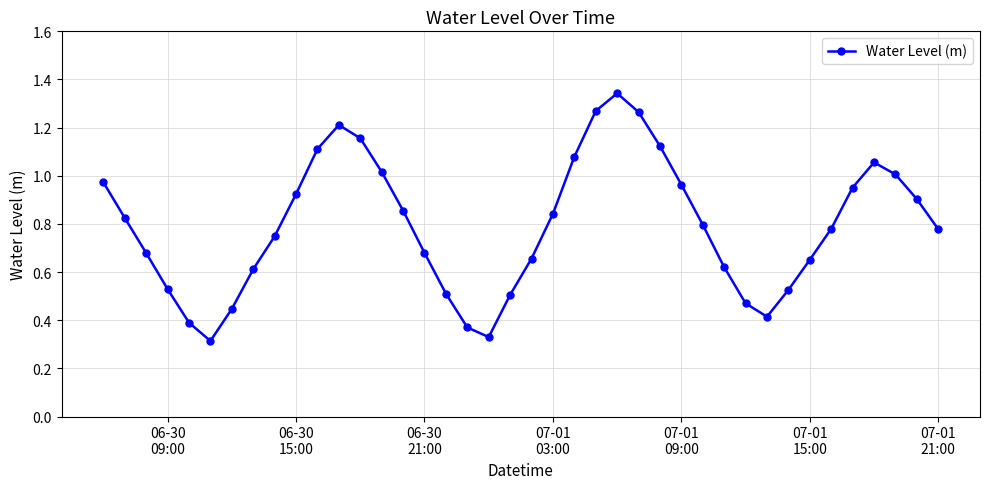

What is the sum of all values?

31.7